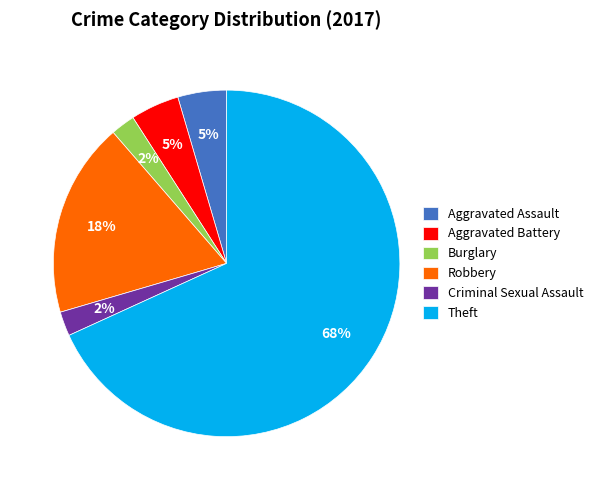

Which slice is the largest?

Theft